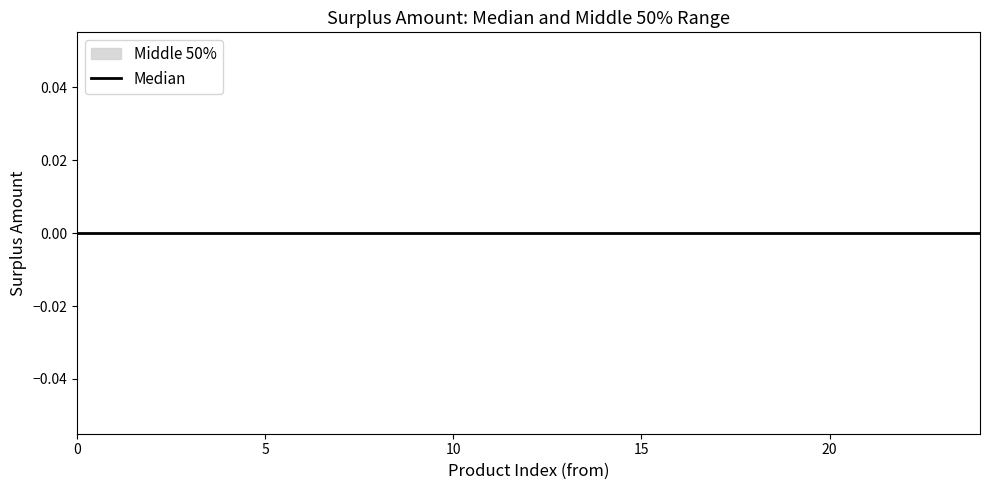

List the labels in order of Surplus Amount from Product_2 value, largest first.

0, 1, 2, 3, 4, 5, 6, 7, 8, 9, 10, 11, 12, 13, 14, 15, 16, 17, 18, 19, 20, 21, 22, 23, 24